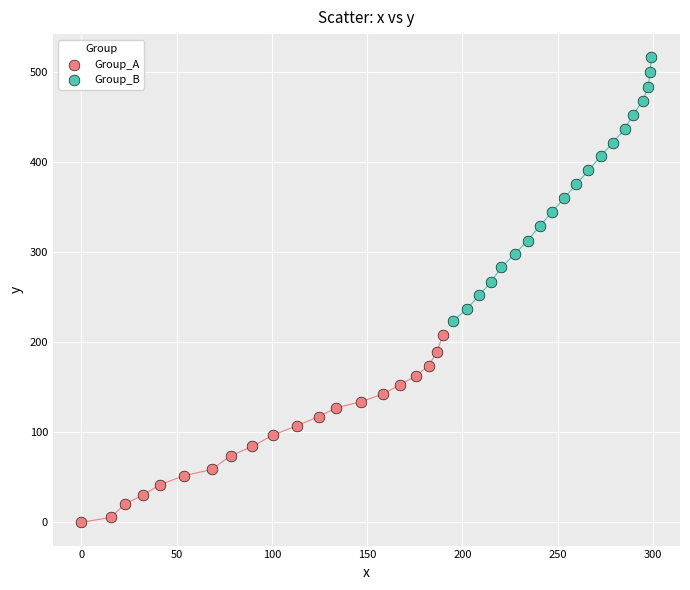

Which series reaches the minimum Y coordinate?

Group_A